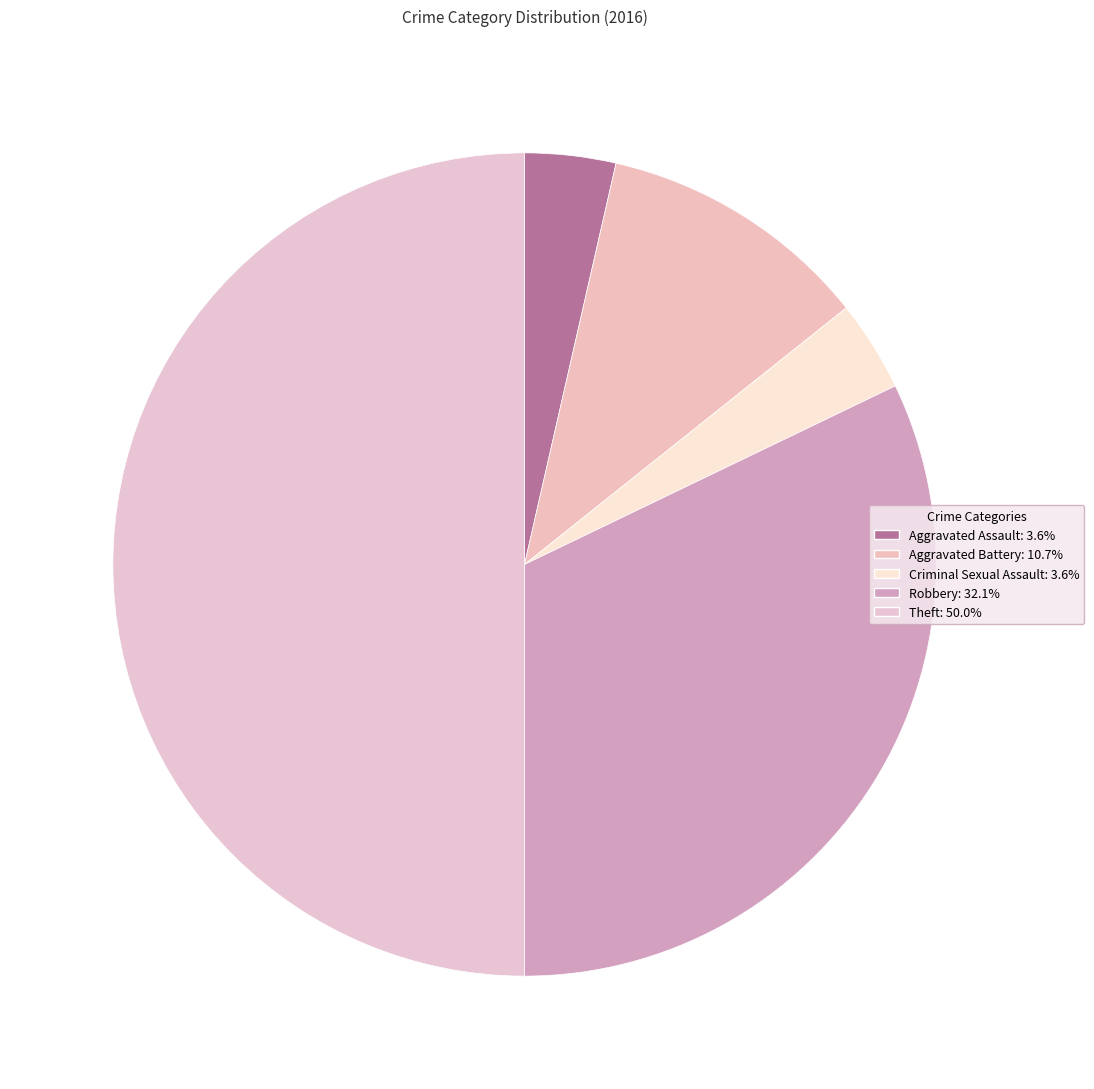

Which has a higher value, Criminal Sexual Assault or Robbery?

Robbery